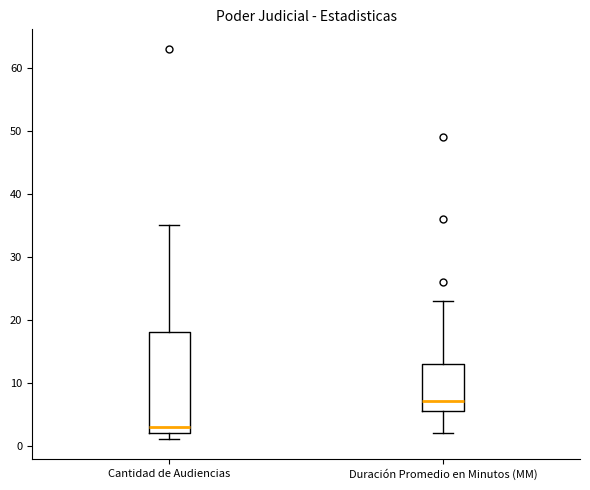

Reading left to right, transcribe this box plot: for each box, give where its median line is, the range the box spans, and where its two whiskers end, as read against the y-axis. The values are not printed on the chart, so give them approximately, as read against the axis.

Cantidad de Audiencias: median 3, box 2 to 18, whiskers 1 to 35
Duración Promedio en Minutos (MM): median 7, box 6 to 13, whiskers 2 to 23